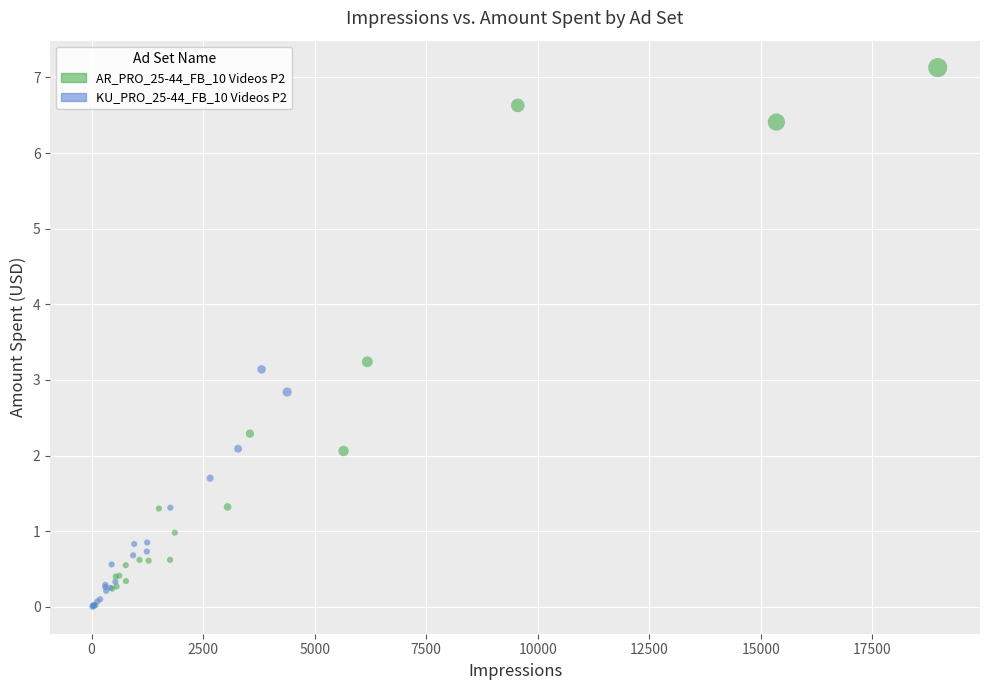

Which series reaches the maximum Y coordinate?

AR_PRO_25-44_FB_10 Videos P2